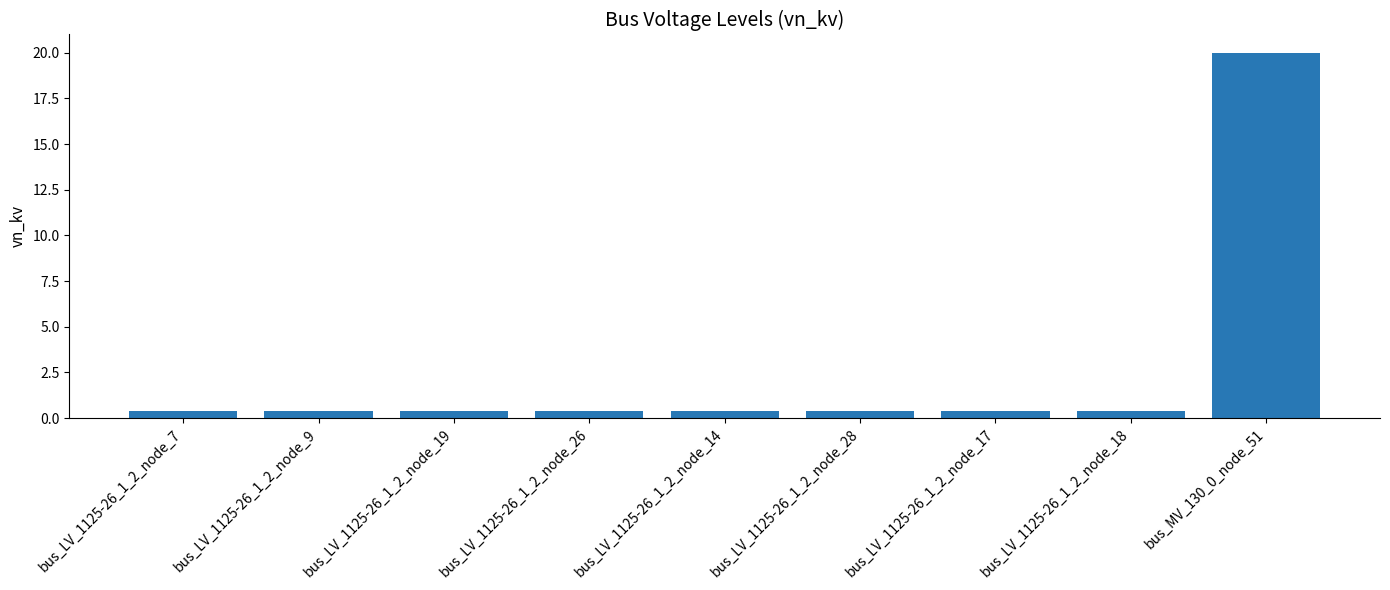

How many bars are there in total?

9